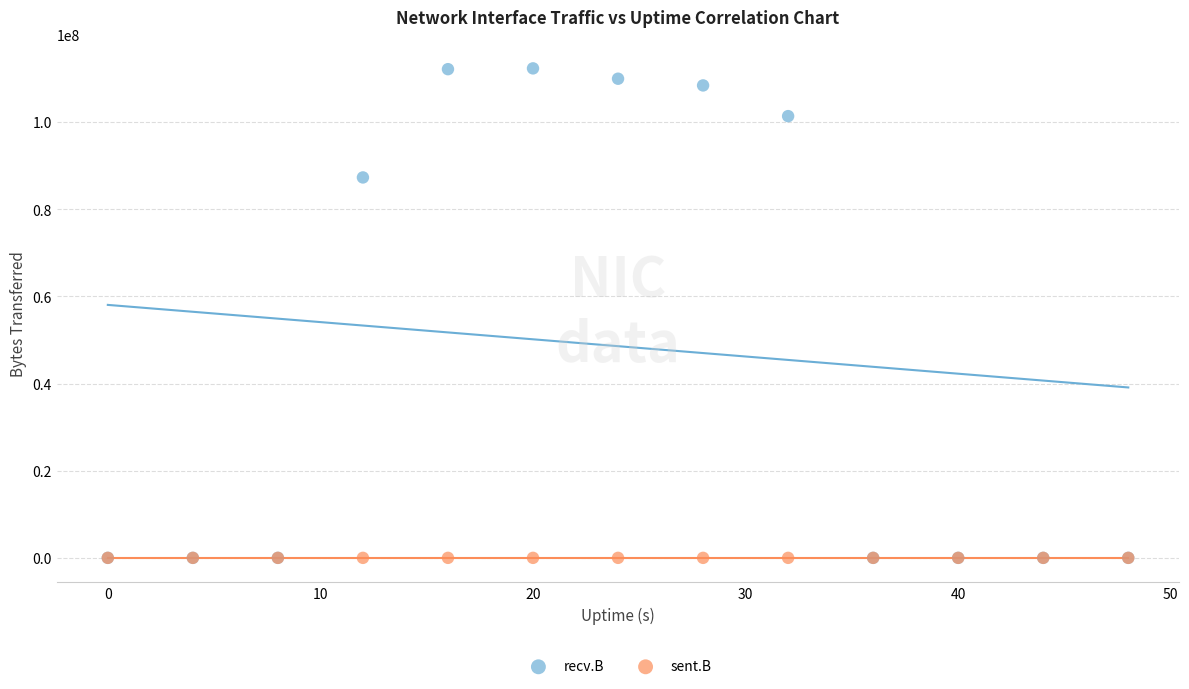

Across all series, what Y value is closest to 56155913?

87287503